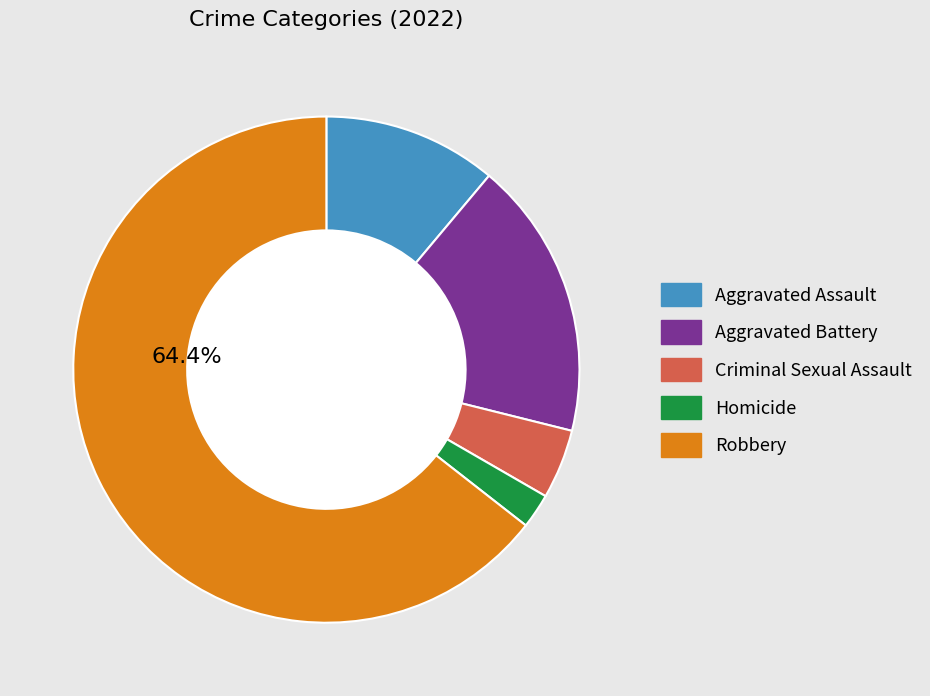

Is the sum of Aggravated Assault and Aggravated Battery greater than half?

No